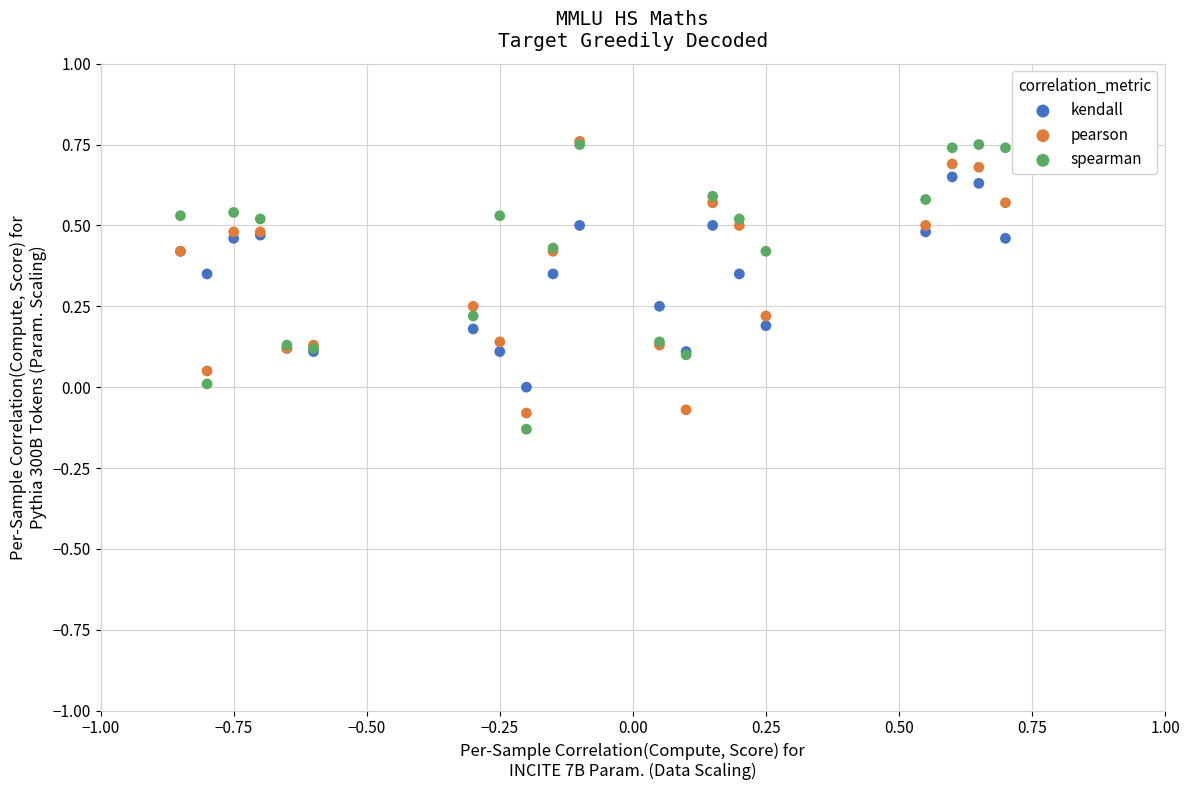

Which series has the widest spread of Y values?

spearman